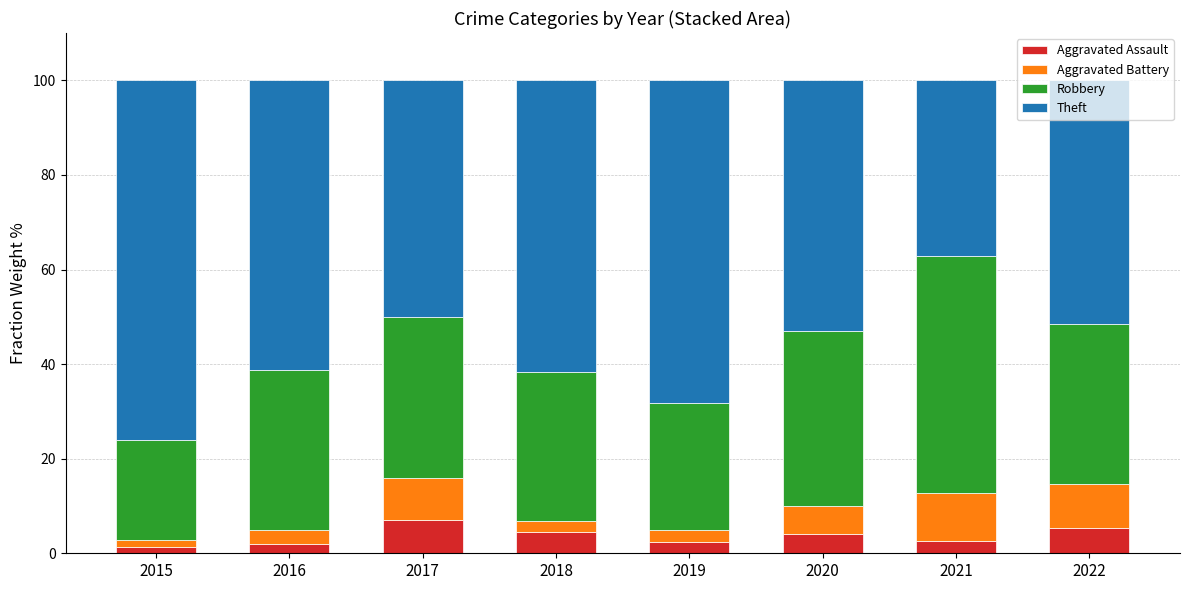

What is the sum of all Aggravated Assault values?

29.2